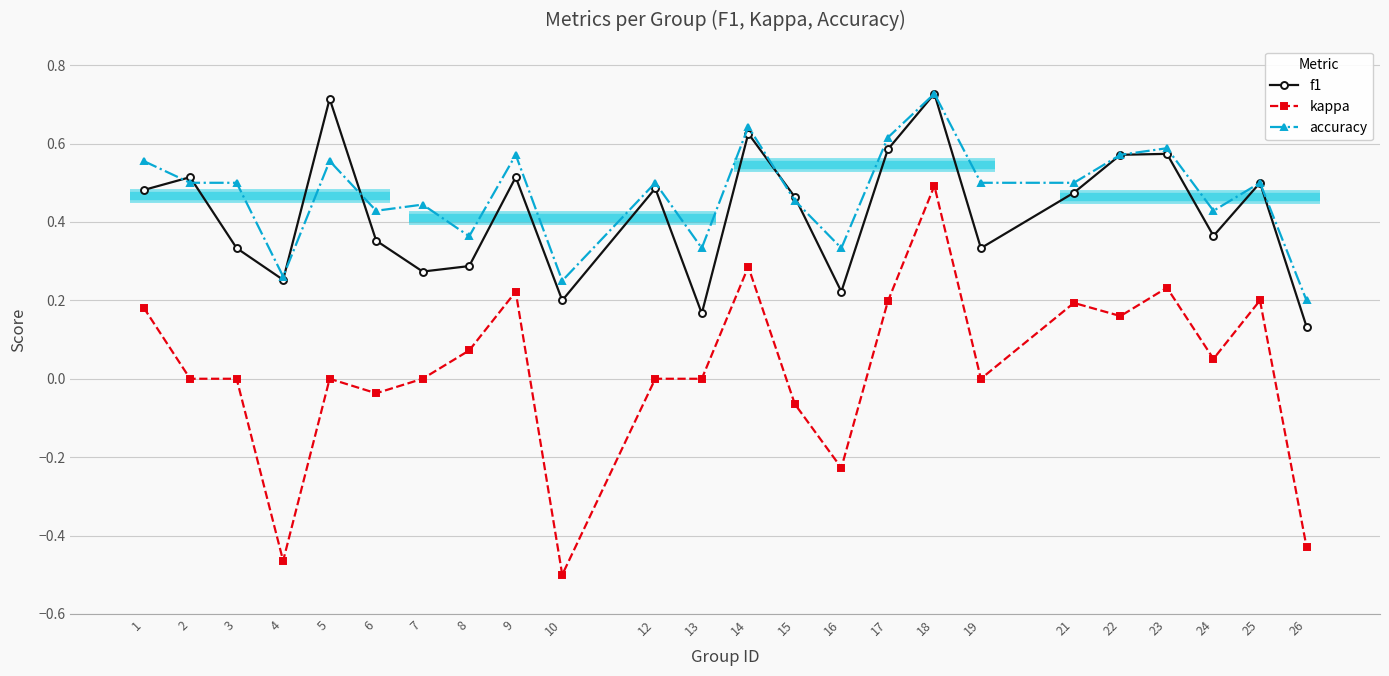

What value does the f1 series have at 13?

0.2